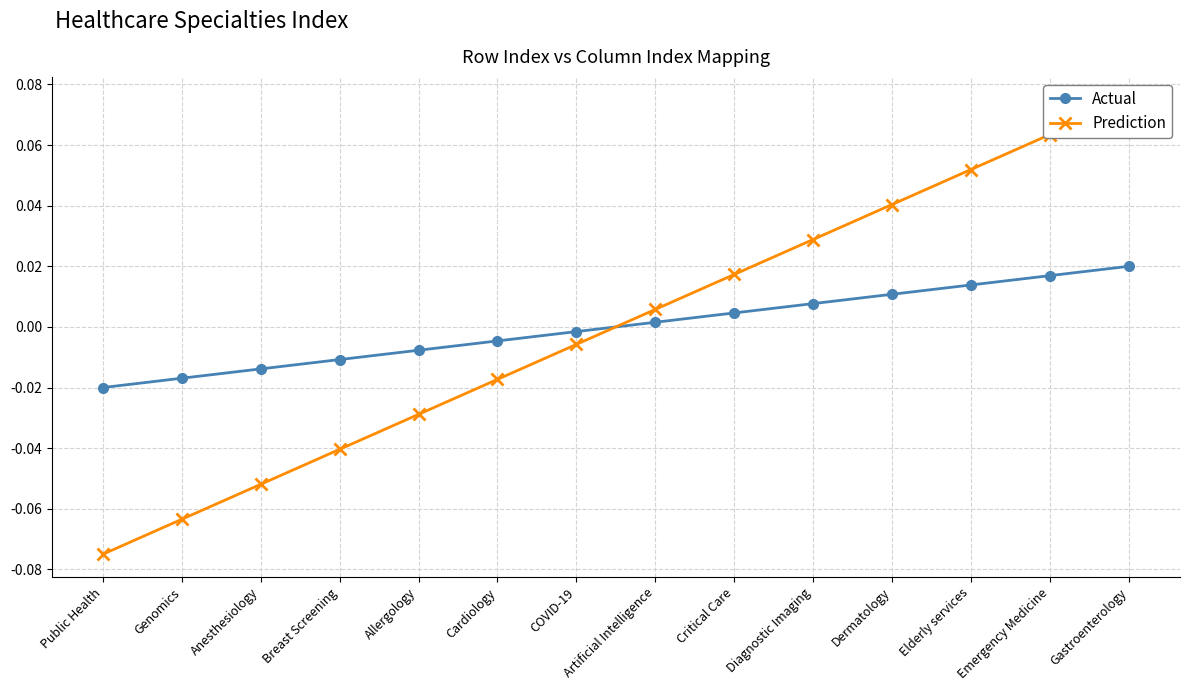

How many values in Actual are below zero?

7